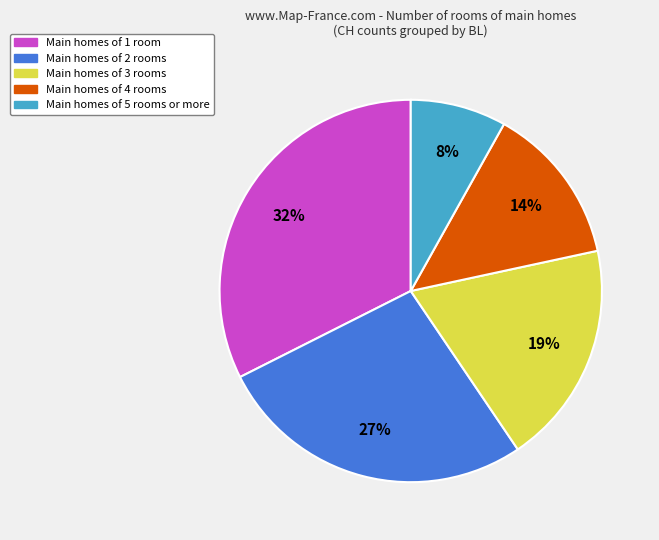

Is there a majority slice in this chart?

No